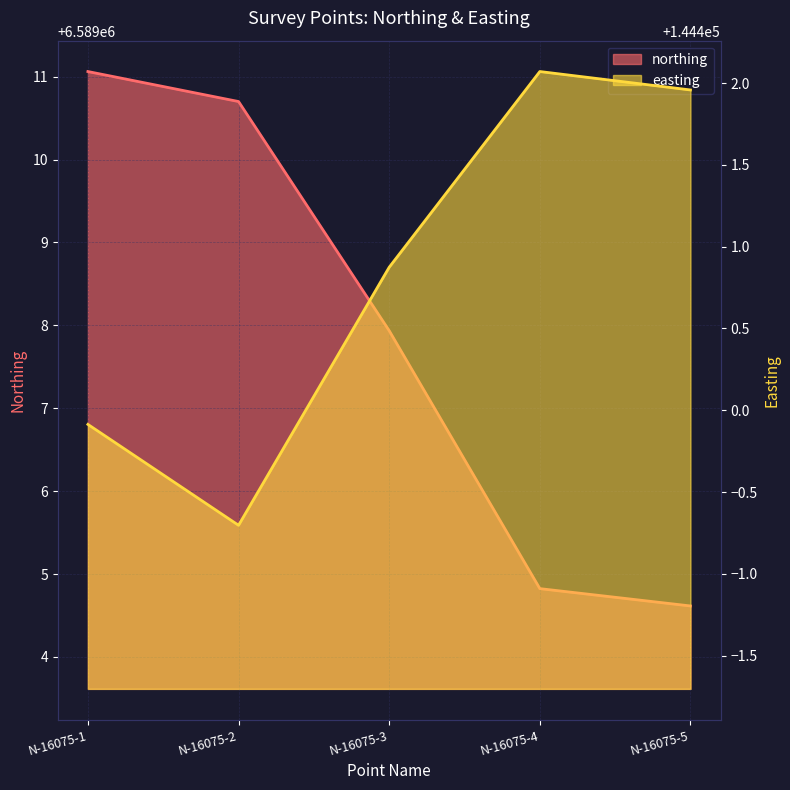

Is the value of northing at N-16075-2 greater than the value of easting at N-16075-4?

Yes